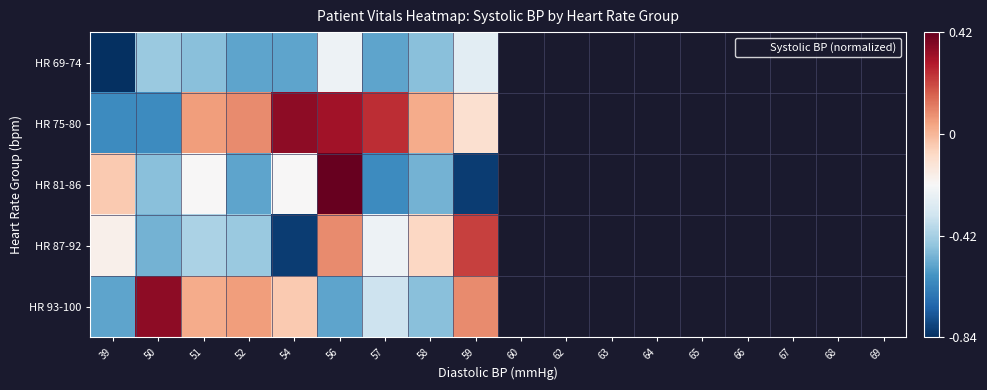

List the series in order of their peak value, lowest first.

HR 69-74, HR 87-92, HR 75-80, HR 93-100, HR 81-86